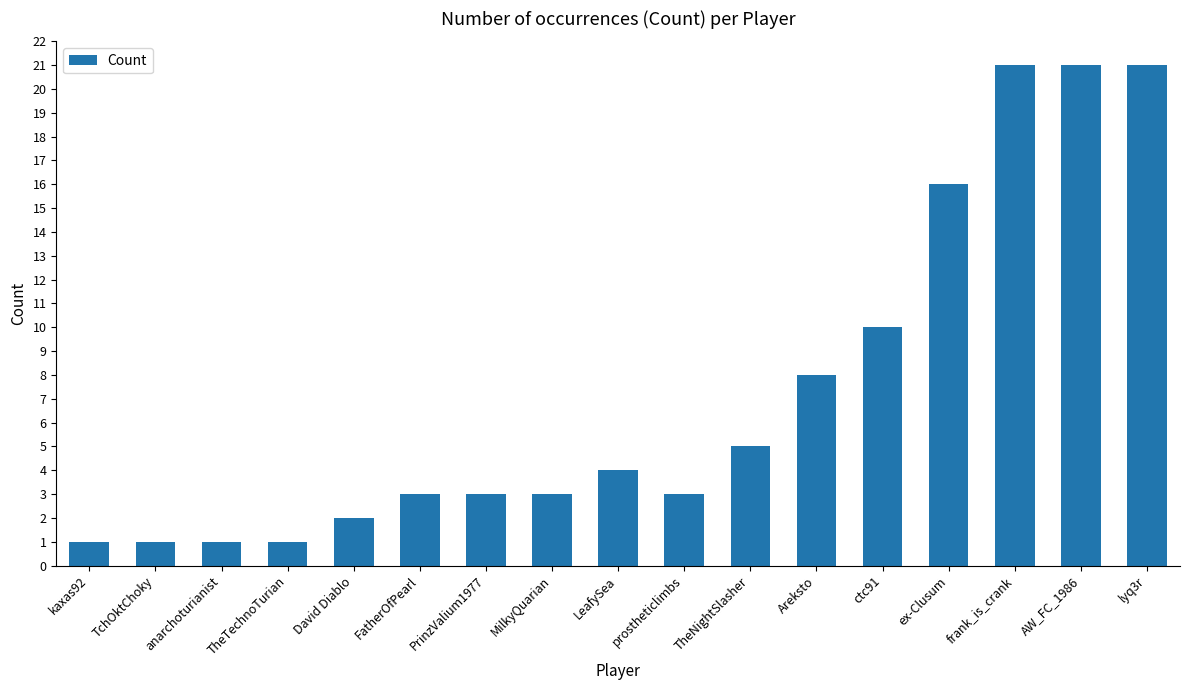

What is the greatest value displayed?

21